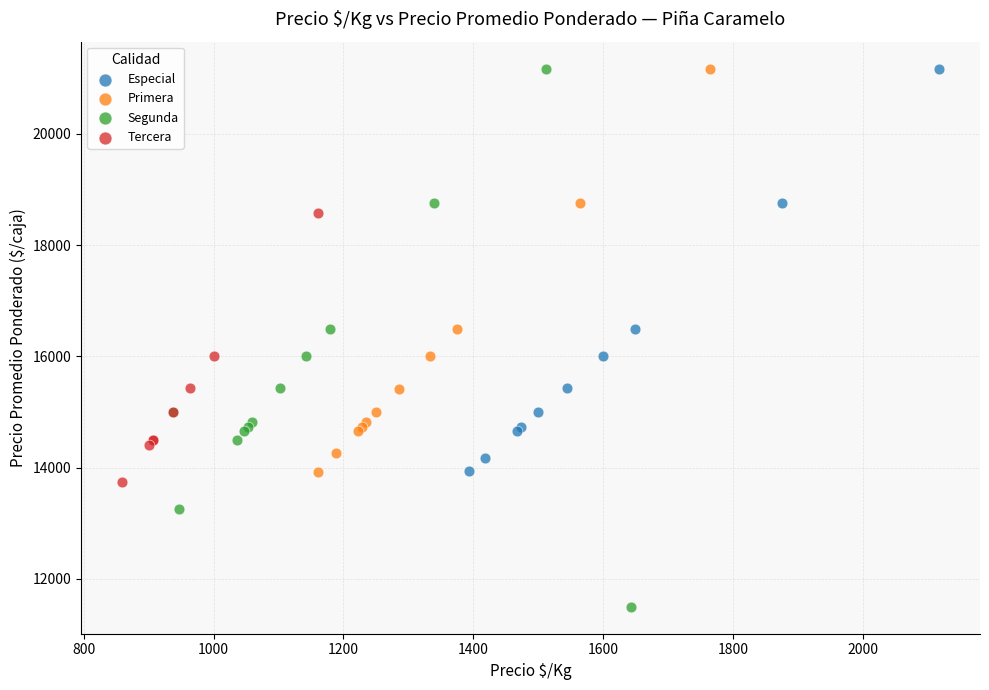

Which series reaches the minimum Y coordinate?

Segunda